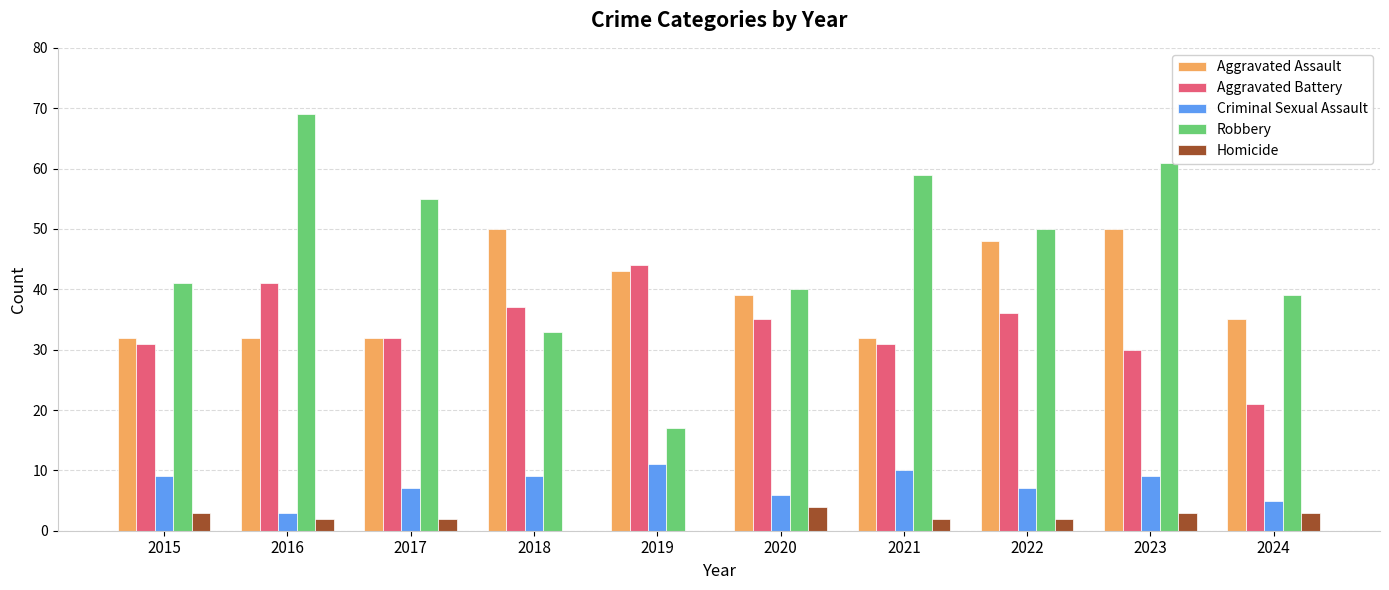

What is the difference between the Robbery values at 2018 and 2021?

26